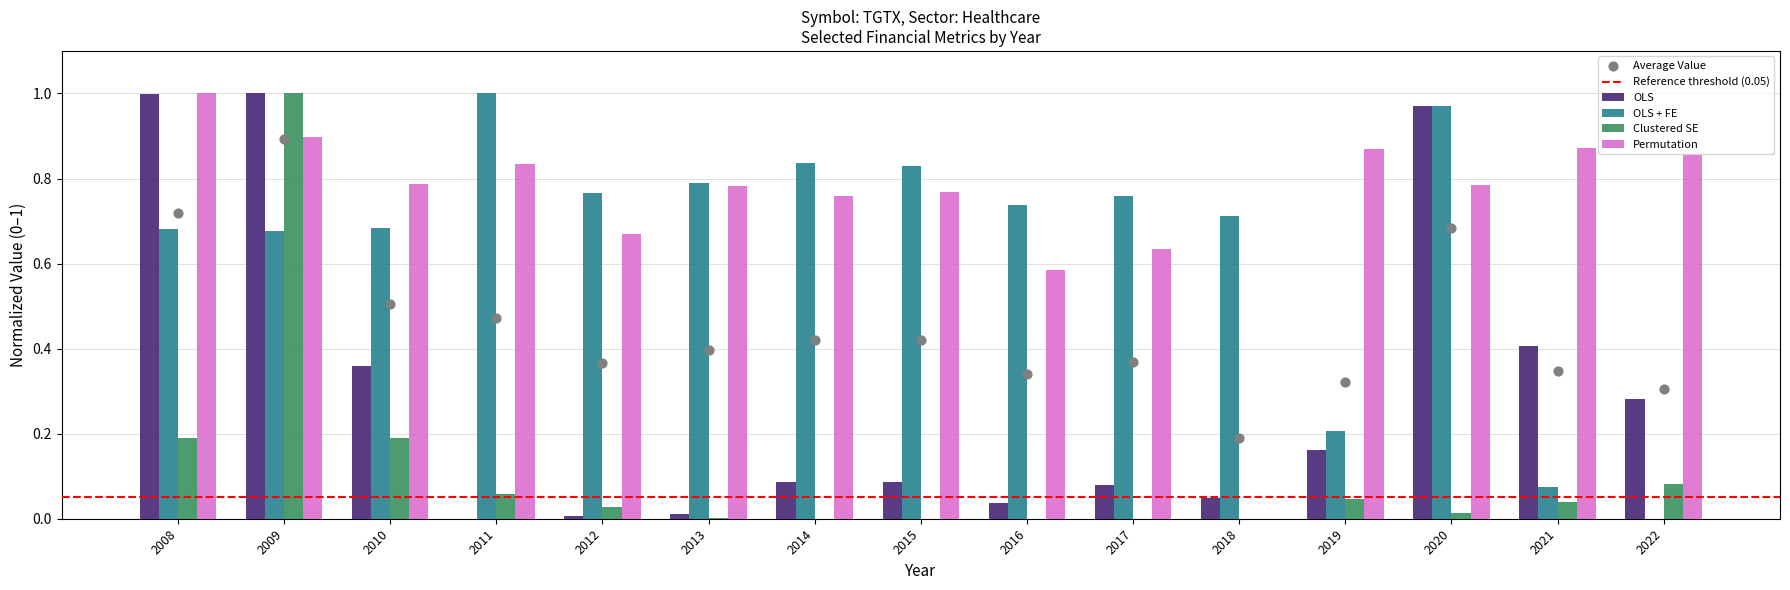

What is the total value across all series at 2010?

2.0